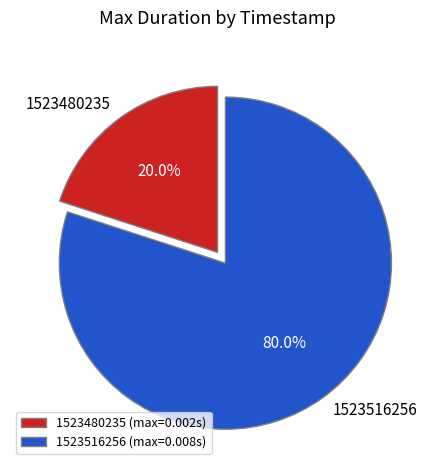

Does 1523516256 account for over 50% of the chart?

Yes